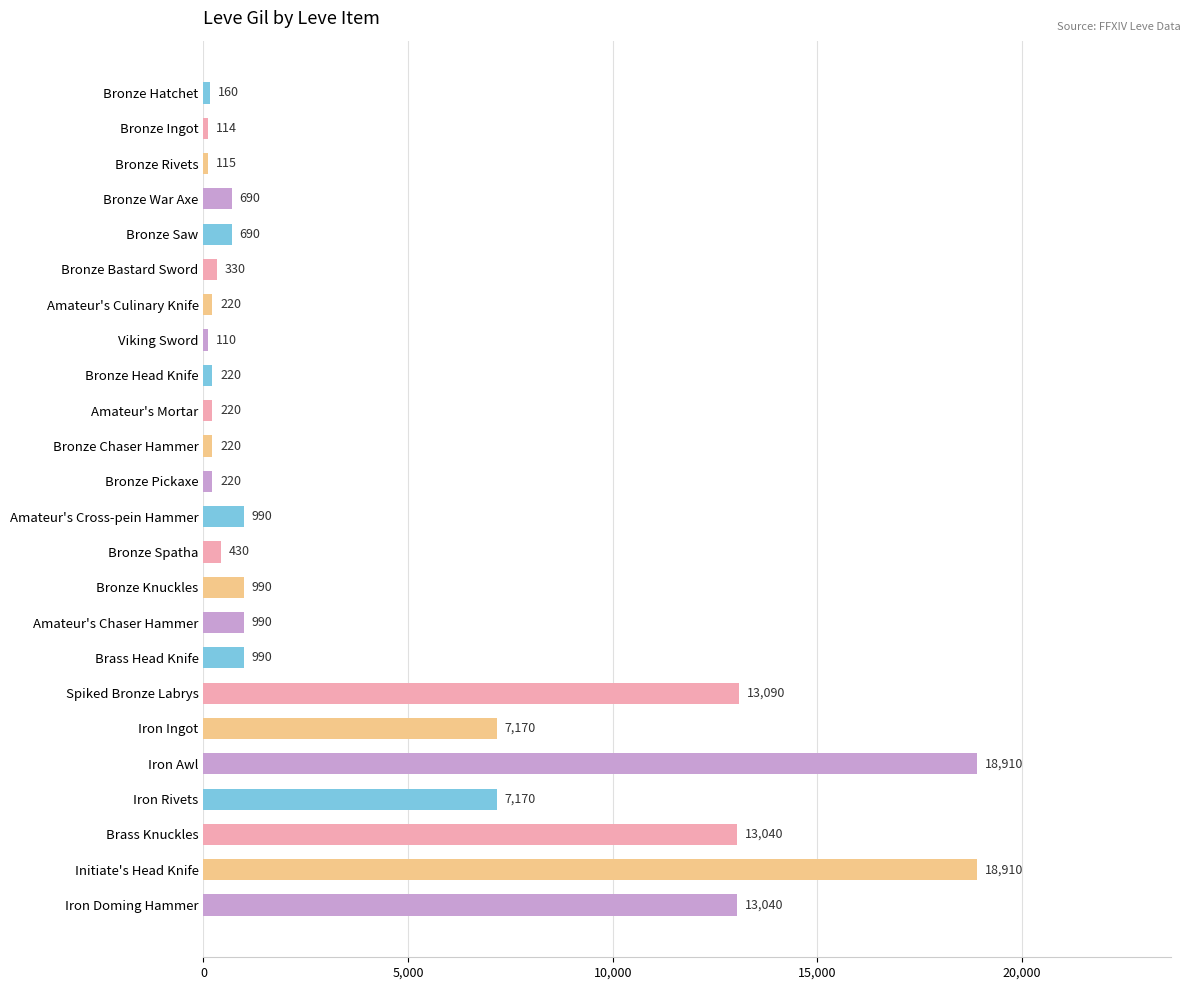

What is the approximate value at Bronze Pickaxe?

220